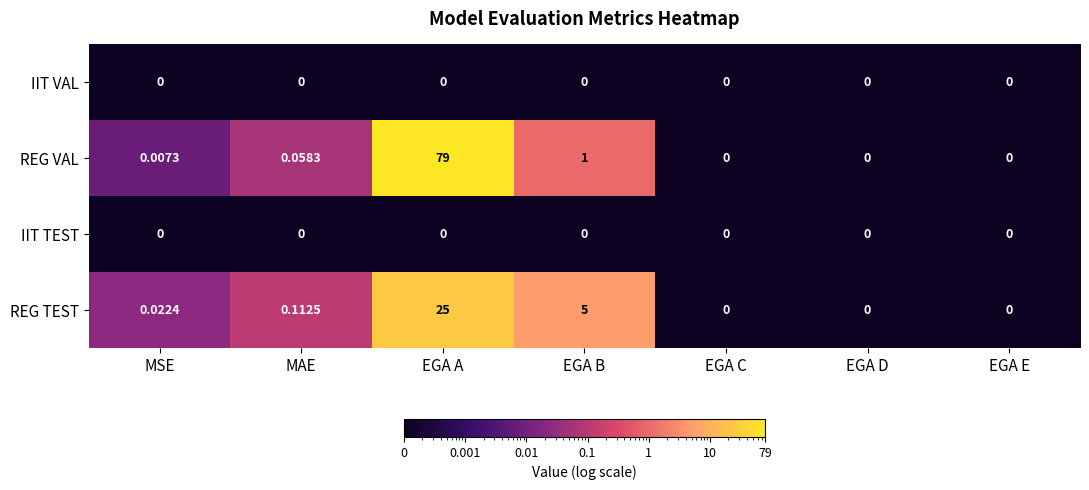

At which category is the sum across all series the highest?

EGA A